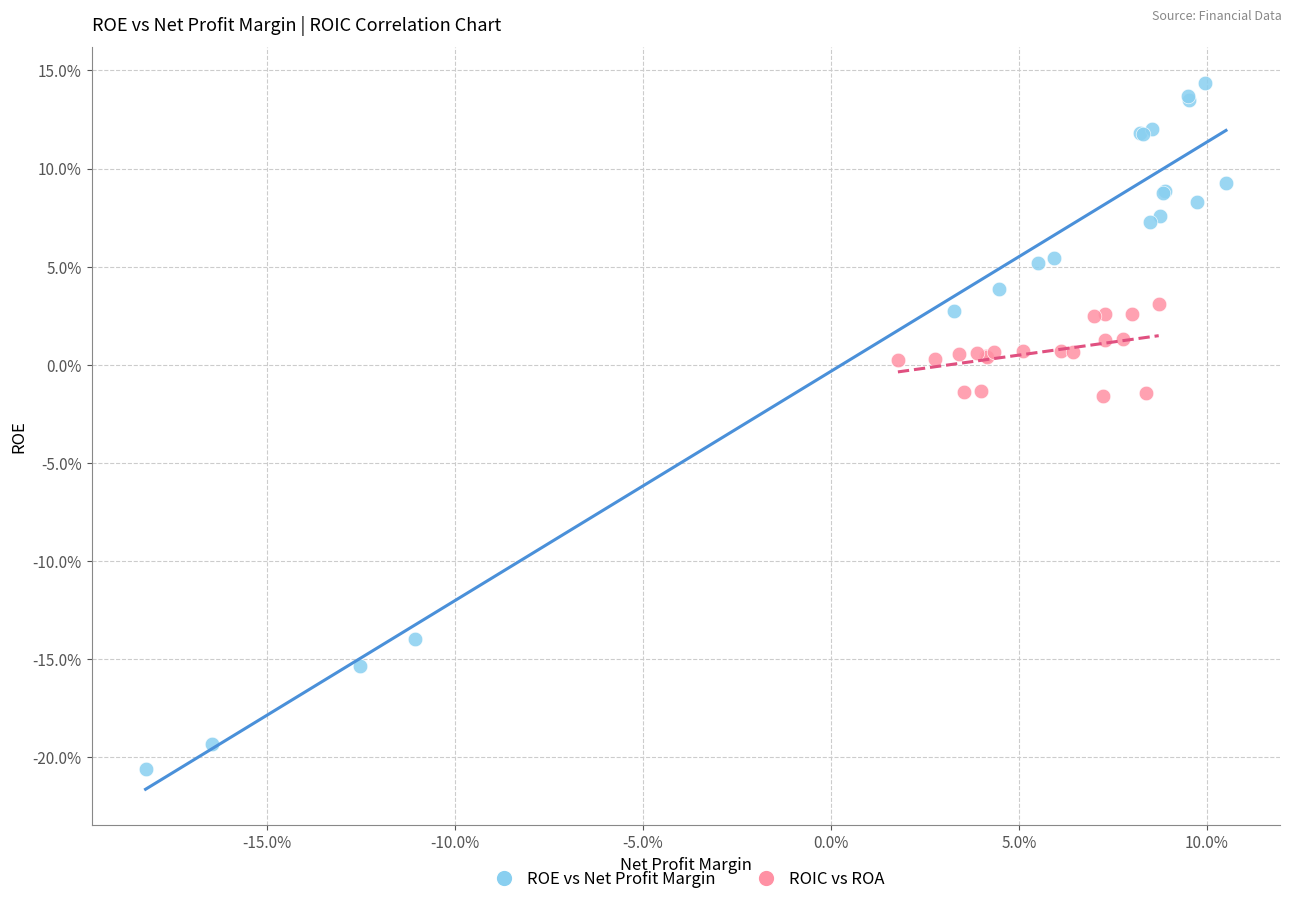

Which series reaches the minimum Y coordinate?

ROE vs Net Profit Margin